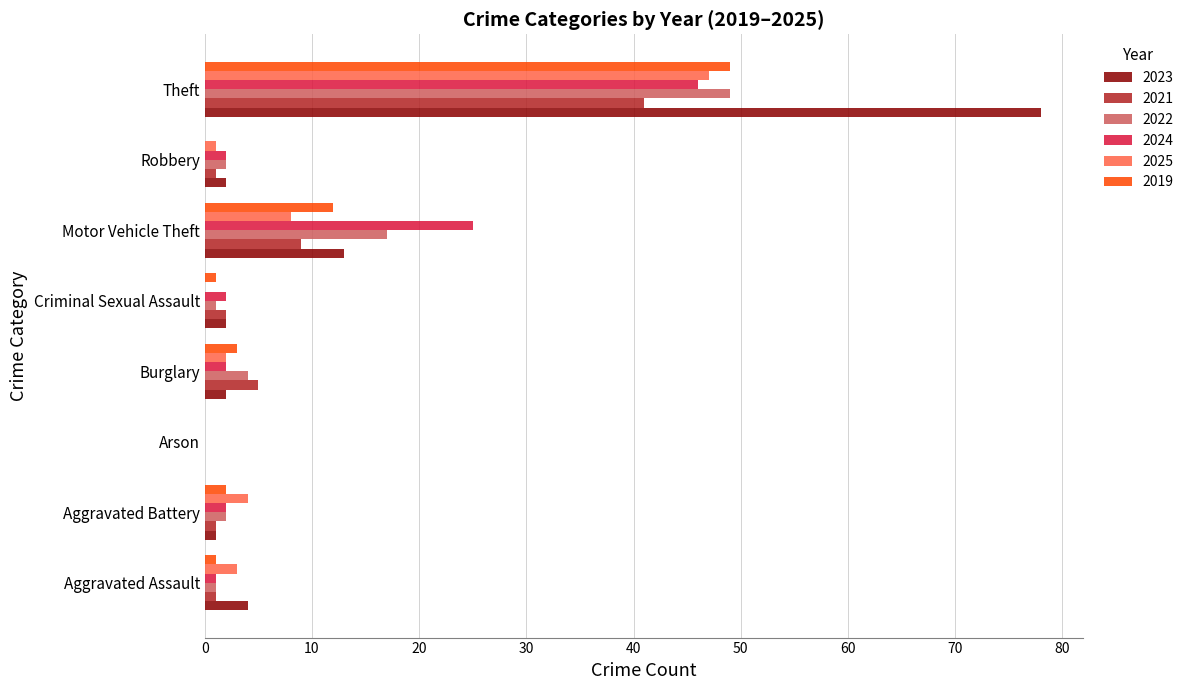

How many distinct data groups are displayed?

6